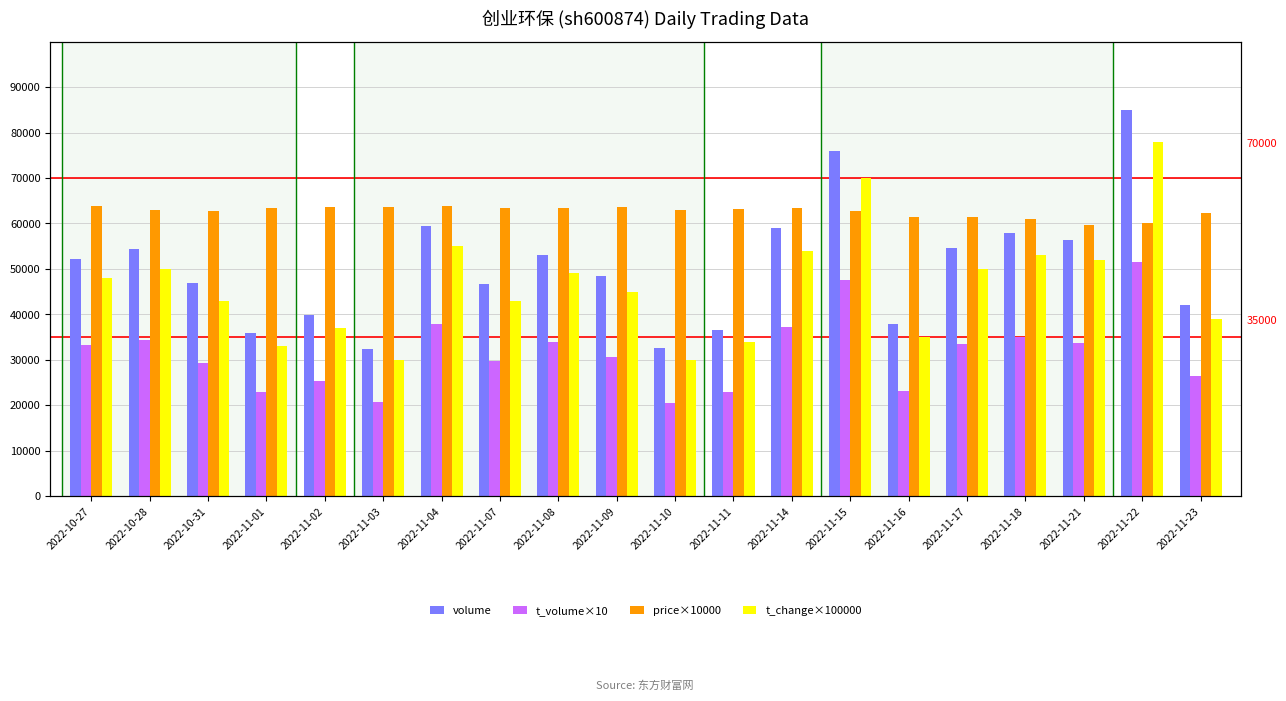

Reading left to right, transcribe all the data shown in this chart.

volume: 2022-10-27=52186.0	2022-10-28=54310.0	2022-10-31=46846.0	2022-11-01=35900.0	2022-11-02=39782.0	2022-11-03=32371.0	2022-11-04=59509.0	2022-11-07=46653.0	2022-11-08=53025.0	2022-11-09=48488.0	2022-11-10=32616.0	2022-11-11=36443.0	2022-11-14=59086.0	2022-11-15=75977.0	2022-11-16=37785.0	2022-11-17=54525.0	2022-11-18=57825.0	2022-11-21=56422.0	2022-11-22=84856.0	2022-11-23=42123.0
t_volume×10: 2022-10-27=33230.0	2022-10-28=34430.0	2022-10-31=29360.0	2022-11-01=22810.0	2022-11-02=25220.0	2022-11-03=20580.0	2022-11-04=37820.0	2022-11-07=29610.0	2022-11-08=33800.0	2022-11-09=30550.0	2022-11-10=20560.0	2022-11-11=22920.0	2022-11-14=37300.0	2022-11-15=47600.0	2022-11-16=23190.0	2022-11-17=33410.0	2022-11-18=35040.0	2022-11-21=33720.0	2022-11-22=51580.0	2022-11-23=26340.0
price×10000: 2022-10-27=63900.0	2022-10-28=63000.0	2022-10-31=62800.0	2022-11-01=63400.0	2022-11-02=63700.0	2022-11-03=63500.0	2022-11-04=63900.0	2022-11-07=63400.0	2022-11-08=63400.0	2022-11-09=63500.0	2022-11-10=63000.0	2022-11-11=63100.0	2022-11-14=63300.0	2022-11-15=62700.0	2022-11-16=61500.0	2022-11-17=61400.0	2022-11-18=61000.0	2022-11-21=59700.0	2022-11-22=60000.0	2022-11-23=62200.0
t_change×100000: 2022-10-27=48000.0	2022-10-28=50000.0	2022-10-31=43000.0	2022-11-01=33000.0	2022-11-02=37000.0	2022-11-03=30000.0	2022-11-04=55000.0	2022-11-07=43000.0	2022-11-08=49000.0	2022-11-09=45000.0	2022-11-10=30000.0	2022-11-11=34000.0	2022-11-14=54000.0	2022-11-15=70000.0	2022-11-16=35000.0	2022-11-17=50000.0	2022-11-18=53000.0	2022-11-21=52000.0	2022-11-22=78000.0	2022-11-23=39000.0